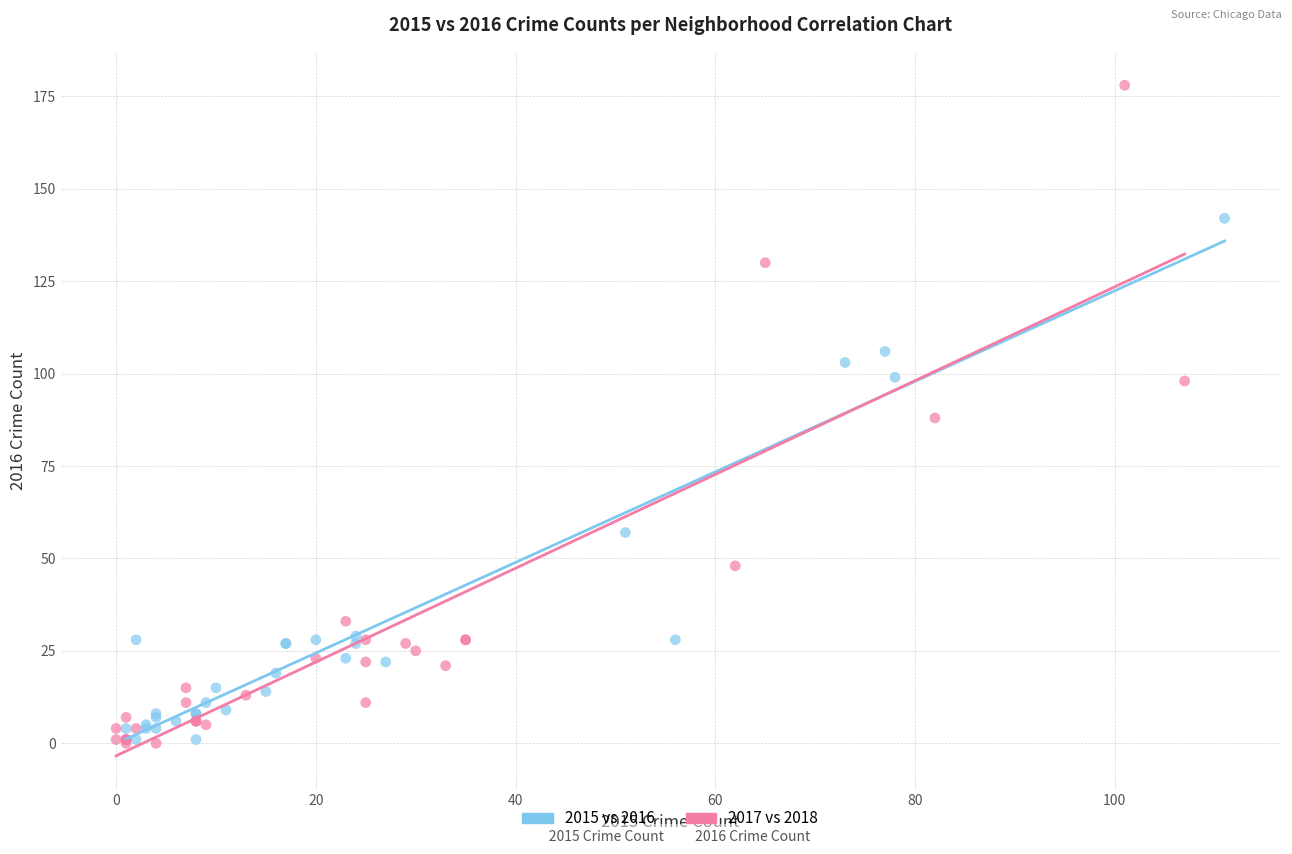

What are all the series names shown in the legend?

2015 vs 2016, 2017 vs 2018